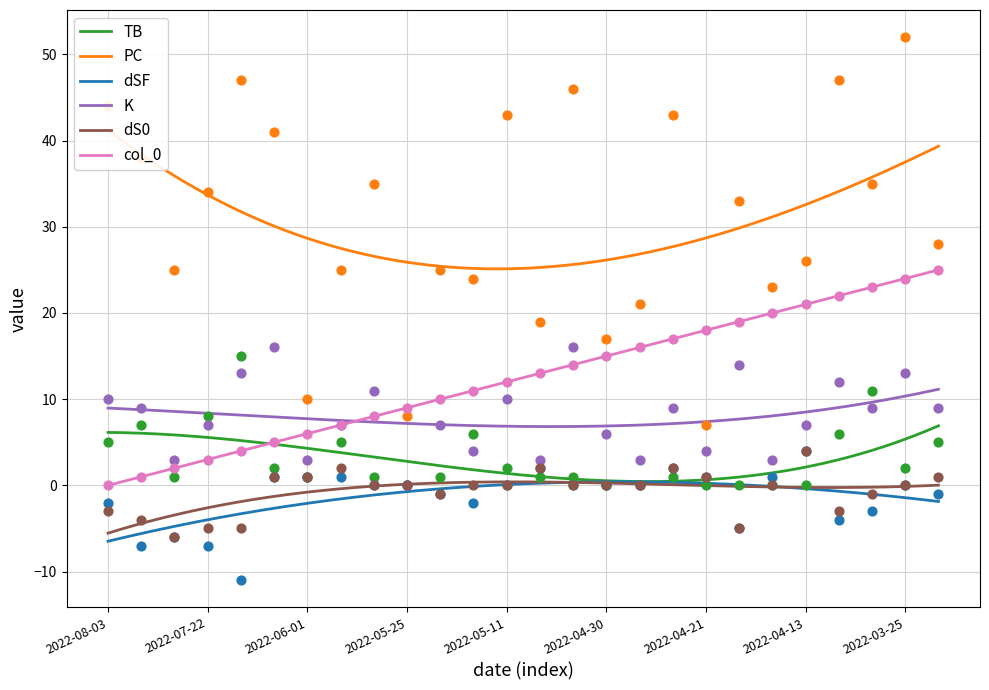

Is the value of PC at 2022-04-21 greater than the value of TB at 2022-07-15?

No